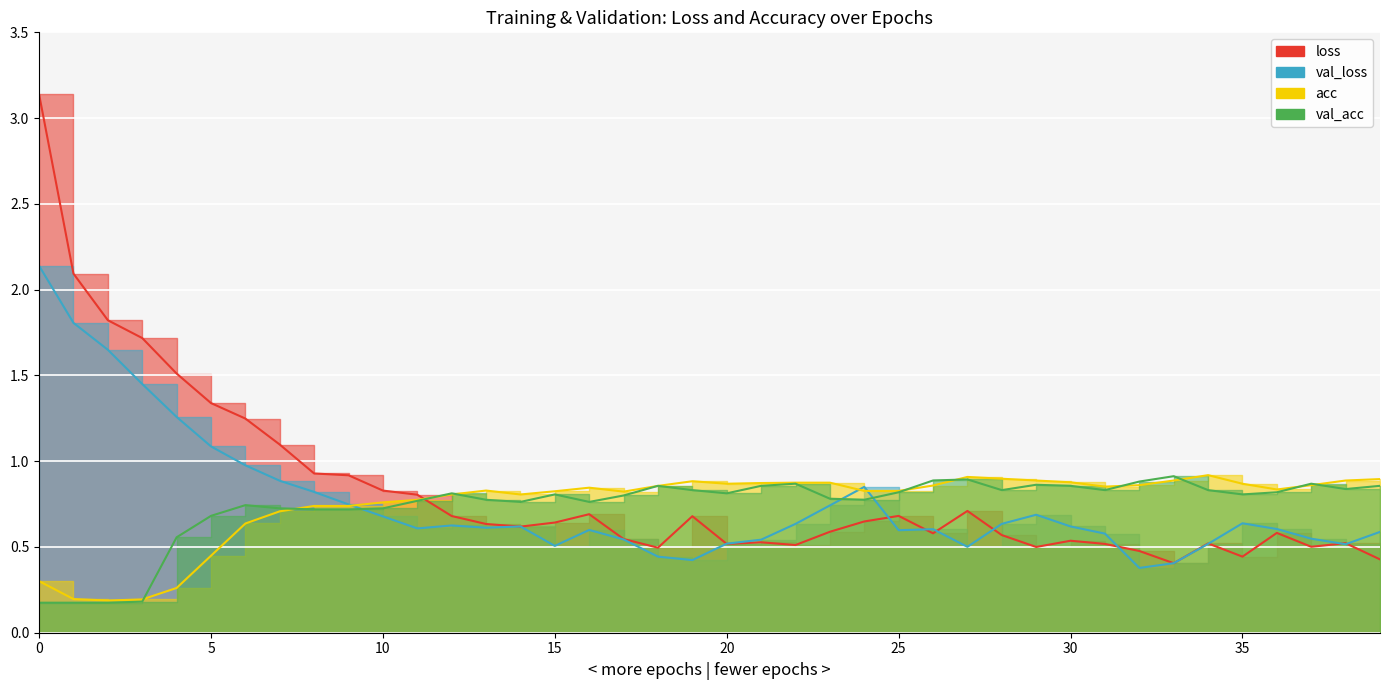

Reading left to right, transcribe all the data shown in this chart.

loss: 0=3.1	1=2.1	2=1.8	3=1.7	4=1.5	5=1.3	6=1.2	7=1.1	8=0.9	9=0.9	10=0.8	11=0.8	12=0.7	13=0.6	14=0.6	15=0.6	16=0.7	17=0.5	18=0.5	19=0.7	20=0.5	21=0.5	22=0.5	23=0.6	24=0.6	25=0.7	26=0.6	27=0.7	28=0.6	29=0.5	30=0.5	31=0.5	32=0.5	33=0.4	34=0.5	35=0.4	36=0.6	37=0.5	38=0.5	39=0.4
val_loss: 0=2.1	1=1.8	2=1.6	3=1.4	4=1.3	5=1.1	6=1.0	7=0.9	8=0.8	9=0.7	10=0.7	11=0.6	12=0.6	13=0.6	14=0.6	15=0.5	16=0.6	17=0.5	18=0.4	19=0.4	20=0.5	21=0.5	22=0.6	23=0.7	24=0.9	25=0.6	26=0.6	27=0.5	28=0.6	29=0.7	30=0.6	31=0.6	32=0.4	33=0.4	34=0.5	35=0.6	36=0.6	37=0.5	38=0.5	39=0.6
acc: 0=0.3	1=0.2	2=0.2	3=0.2	4=0.3	5=0.4	6=0.6	7=0.7	8=0.7	9=0.7	10=0.8	11=0.8	12=0.8	13=0.8	14=0.8	15=0.8	16=0.8	17=0.8	18=0.9	19=0.9	20=0.9	21=0.9	22=0.9	23=0.9	24=0.8	25=0.8	26=0.9	27=0.9	28=0.9	29=0.9	30=0.9	31=0.9	32=0.9	33=0.9	34=0.9	35=0.9	36=0.8	37=0.9	38=0.9	39=0.9
val_acc: 0=0.2	1=0.2	2=0.2	3=0.2	4=0.6	5=0.7	6=0.7	7=0.7	8=0.7	9=0.7	10=0.7	11=0.8	12=0.8	13=0.8	14=0.8	15=0.8	16=0.8	17=0.8	18=0.9	19=0.8	20=0.8	21=0.9	22=0.9	23=0.8	24=0.8	25=0.8	26=0.9	27=0.9	28=0.8	29=0.9	30=0.9	31=0.8	32=0.9	33=0.9	34=0.8	35=0.8	36=0.8	37=0.9	38=0.8	39=0.9